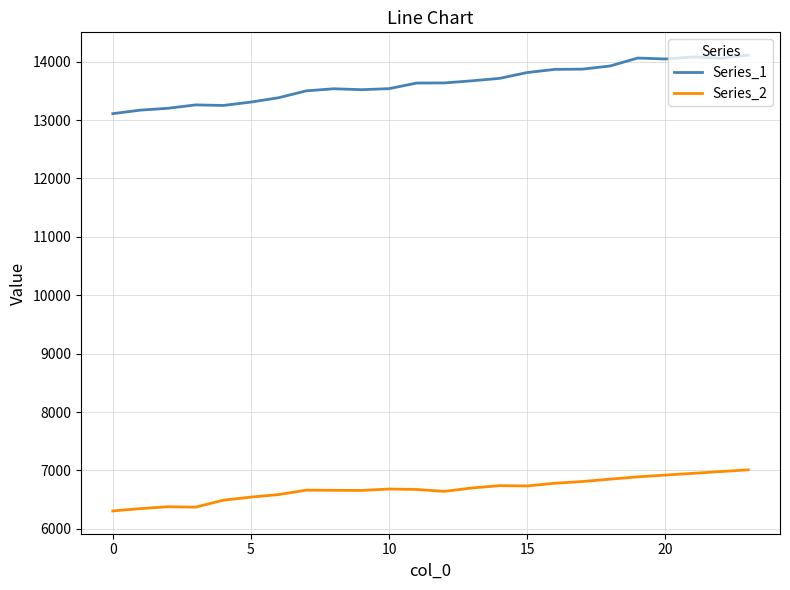

What is the smallest value displayed?

6306